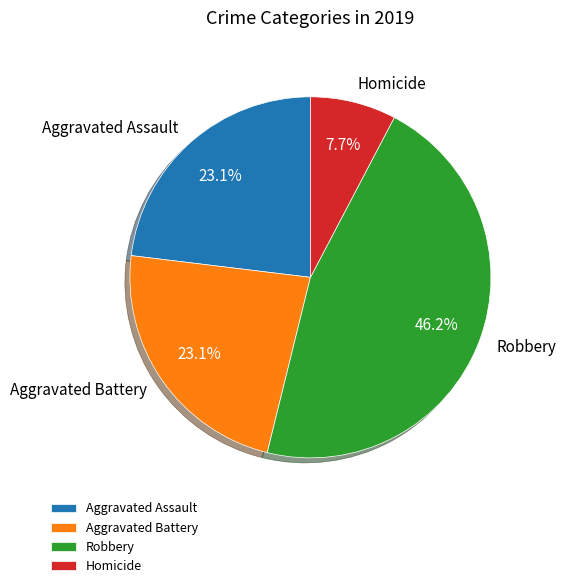

How many segments does this pie chart have?

4